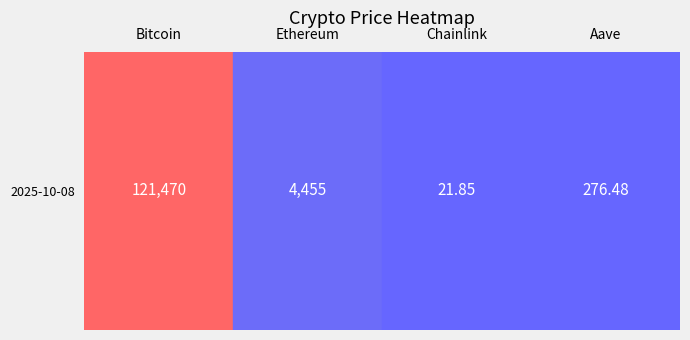

What is the difference between the values at Bitcoin and Aave?

121193.5